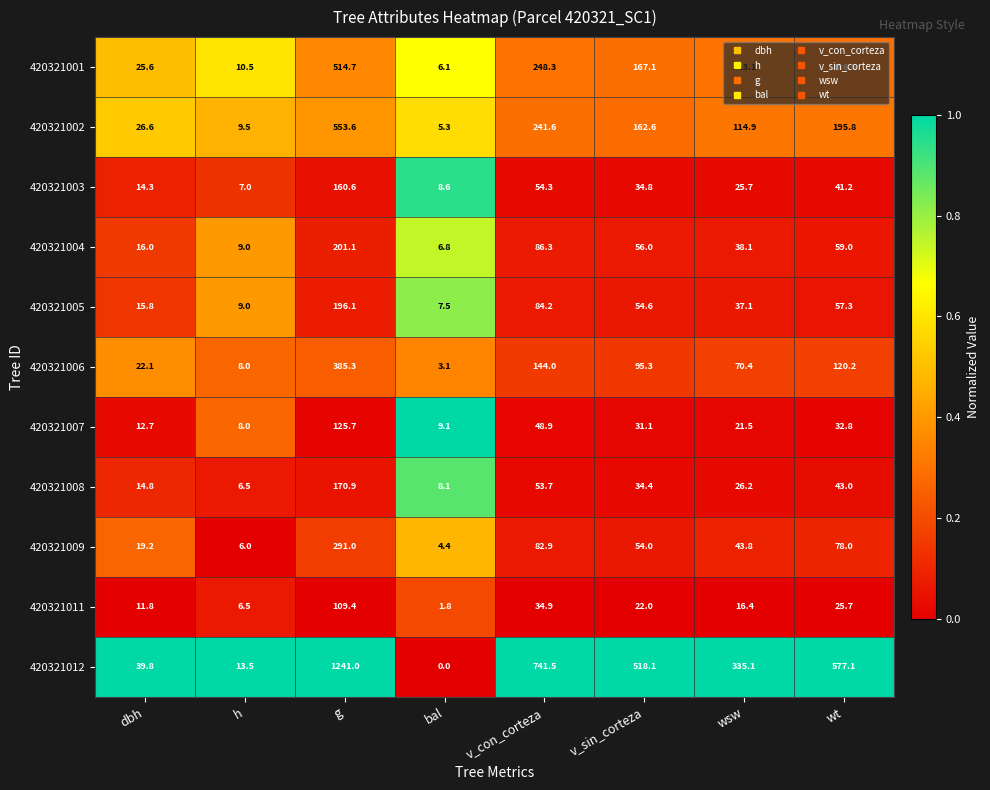

What is the difference between the 420321001 values at bal and dbh?

19.5